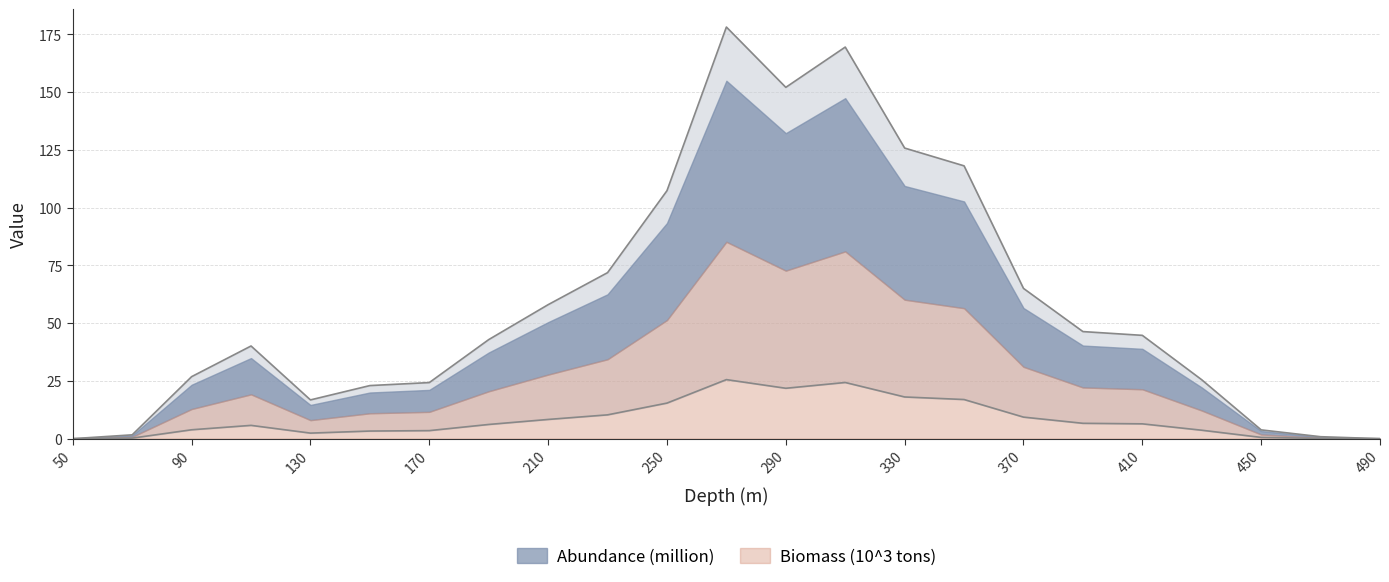

Reading left to right, what are all the values shown in this chart?

Abundance (million): 0.0	1.7	26.8	40.1	16.8	23.0	24.3	42.9	58.0	71.9	107.3	178.1	152.0	169.5	125.8	118.1	65.0	46.3	44.7	25.5	3.8	0.9	0.0
Biomass (10^3 tons): 0.0	0.2	3.9	5.8	2.4	3.3	3.5	6.2	8.3	10.3	15.4	25.6	21.8	24.3	18.0	16.9	9.3	6.7	6.4	3.7	0.5	0.1	0.0